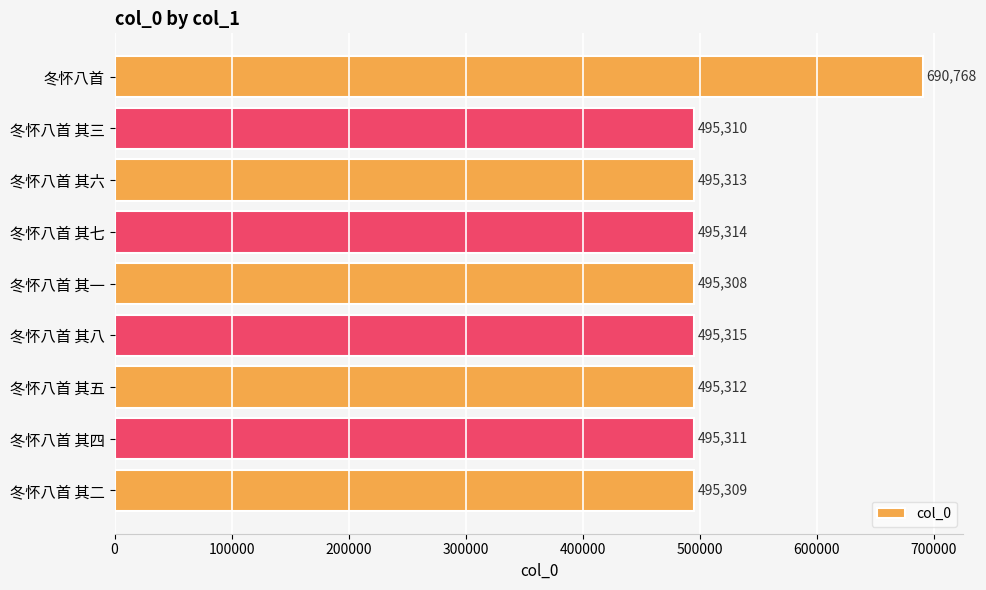

Does the chart contain stacked bars?

No